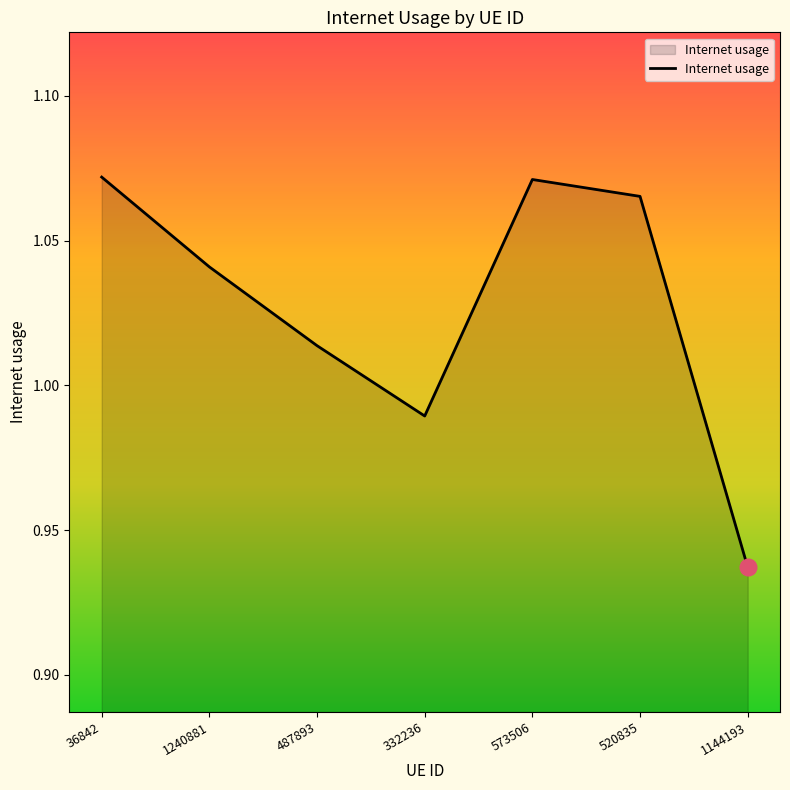

How many values exceed 1?

5